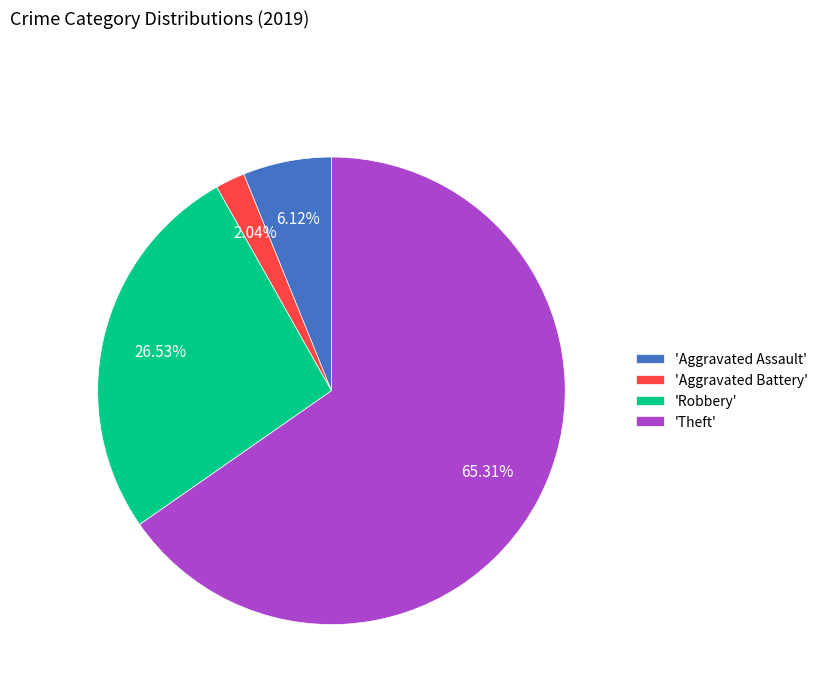

Rank the categories by value from highest to lowest.

'Theft', 'Robbery', 'Aggravated Assault', 'Aggravated Battery'